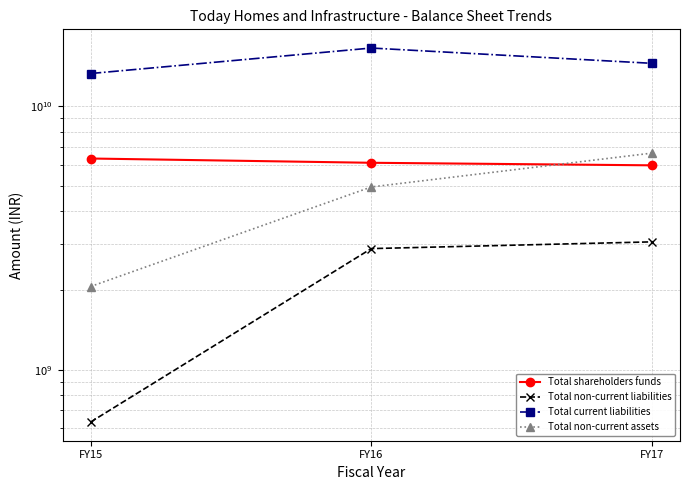

What is the highest value of the Total shareholders funds series?

6340926000